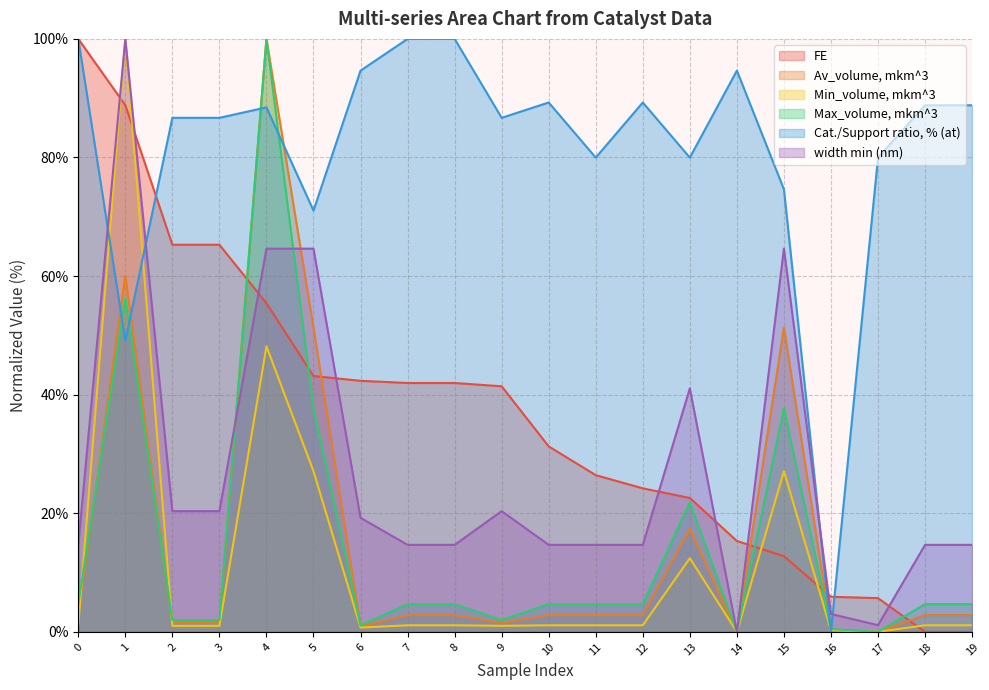

Reading left to right, list all the values displayed in this chart.

FE: 100.0	88.8	65.3	65.3	55.4	43.1	42.3	42.0	42.0	41.4	31.3	26.4	24.2	22.6	15.3	12.8	5.9	5.7	0.0	0.0
Av_volume, mkm^3: 2.8	60.1	1.5	1.5	100.0	51.3	0.9	2.8	2.8	1.5	2.8	2.8	2.8	17.4	0.0	51.3	0.4	0.0	2.8	2.8
Min_volume, mkm^3: 1.1	100.0	1.0	1.0	48.1	27.1	0.7	1.1	1.1	1.0	1.1	1.1	1.1	12.4	0.0	27.1	0.3	0.0	1.1	1.1
Max_volume, mkm^3: 4.7	56.3	2.0	2.0	100.0	37.7	1.1	4.7	4.7	2.0	4.7	4.7	4.7	21.9	0.0	37.7	0.5	0.0	4.7	4.7
Cat./Support ratio, % (at): 100.0	49.1	86.7	86.7	88.5	71.1	94.7	100.0	100.0	86.7	89.3	80.0	89.3	80.0	94.7	74.6	0.0	80.0	88.8	88.8
width min (nm): 14.7	100.0	20.4	20.4	64.6	64.6	19.2	14.7	14.7	20.4	14.7	14.7	14.7	41.1	0.0	64.6	3.0	1.1	14.7	14.7